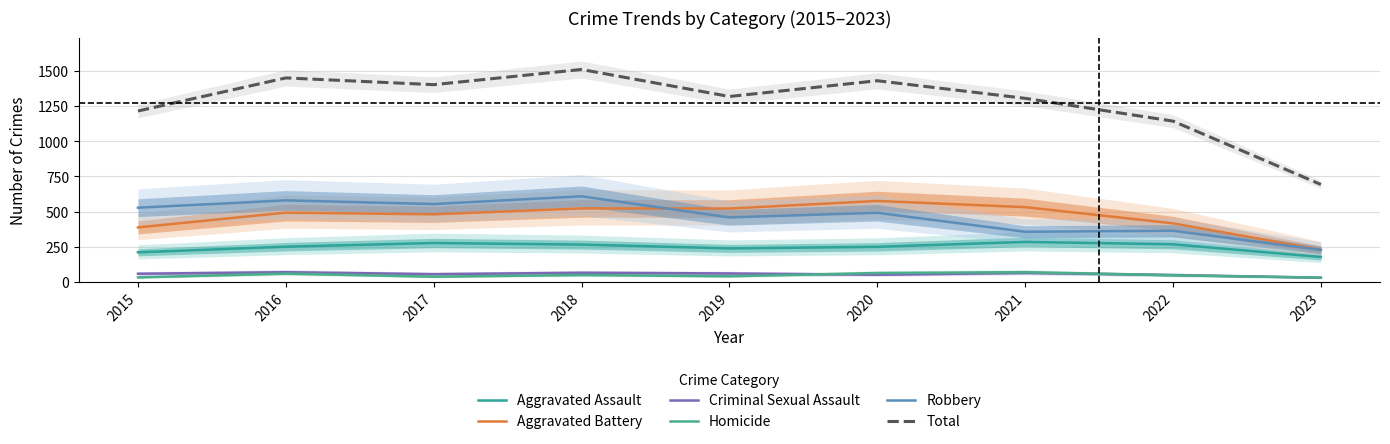

Which series changed the most between 2016 and 2022?

Total